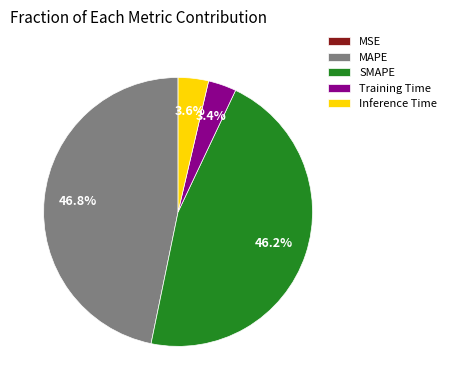

Which slice is the largest?

MAPE